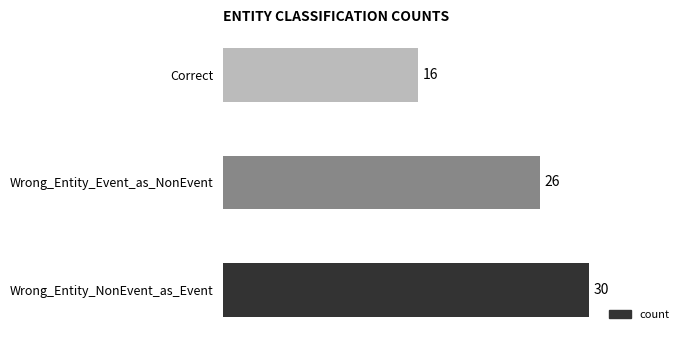

Reading bottom to top, extract all data points from this chart.

Wrong_Entity_NonEvent_as_Event=30	Wrong_Entity_Event_as_NonEvent=26	Correct=16